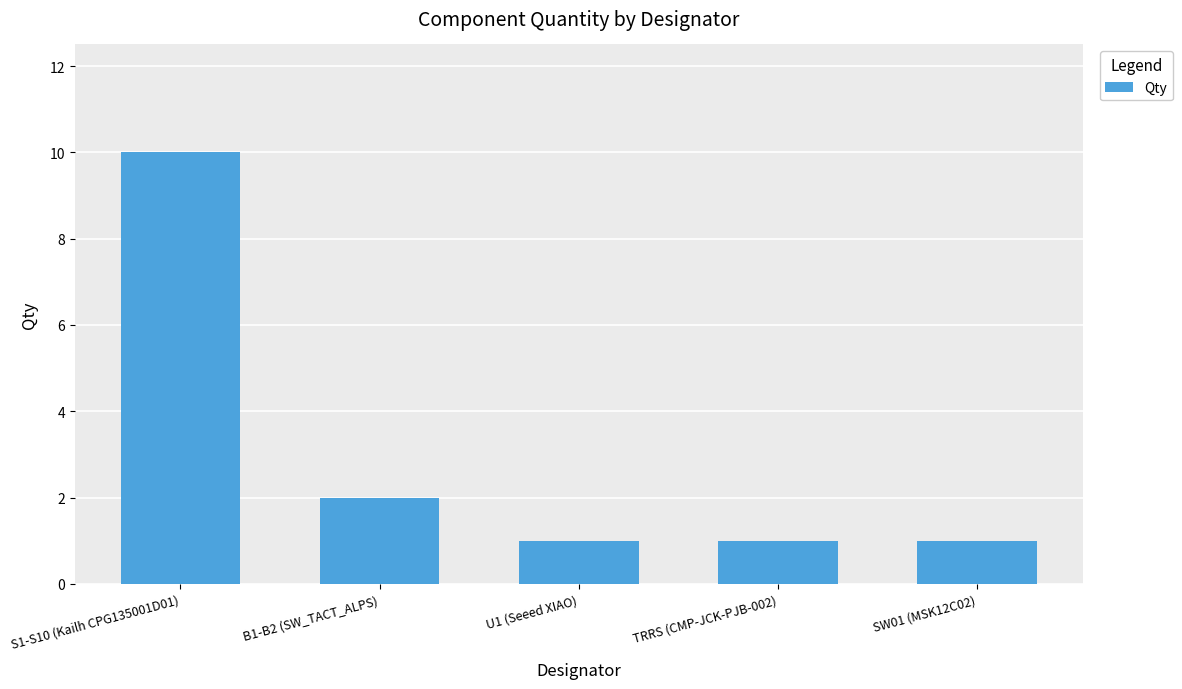

What is the value of the 2nd bar from the left?

2